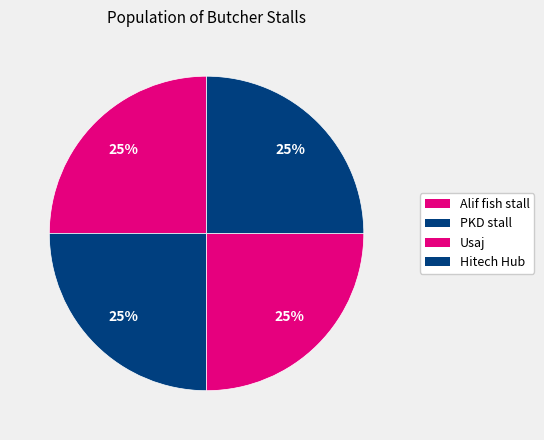

Do Usaj and PKD stall together represent more than half of the pie?

No